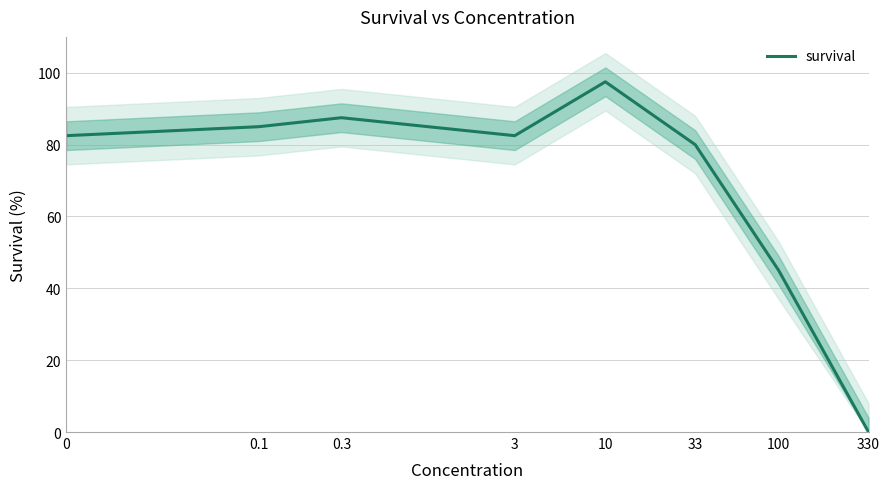

Reading left to right, list all the values displayed in this chart.

0=82.5	0.1=85.0	0.3=87.5	3=82.5	10=97.5	33=80.0	100=45.0	330=0.0